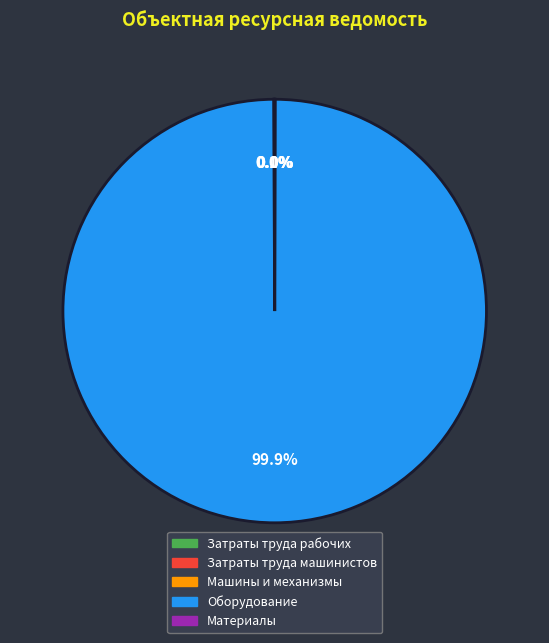

What is the largest slice in the pie chart?

Оборудование